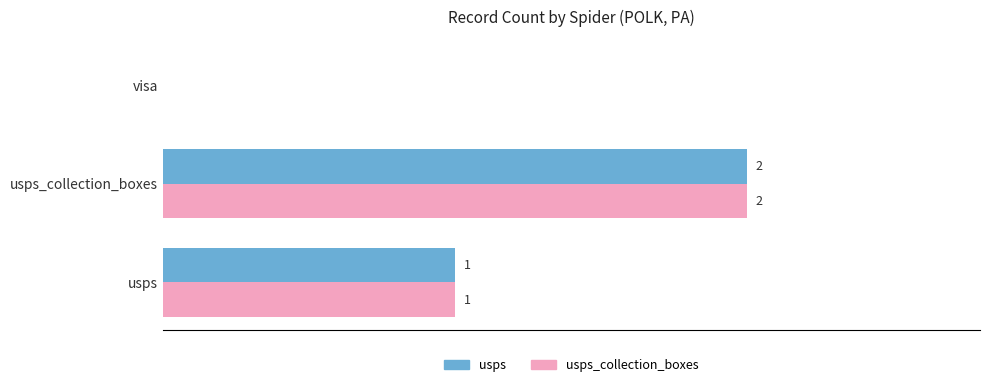

At which category is the sum across all series the highest?

usps_collection_boxes